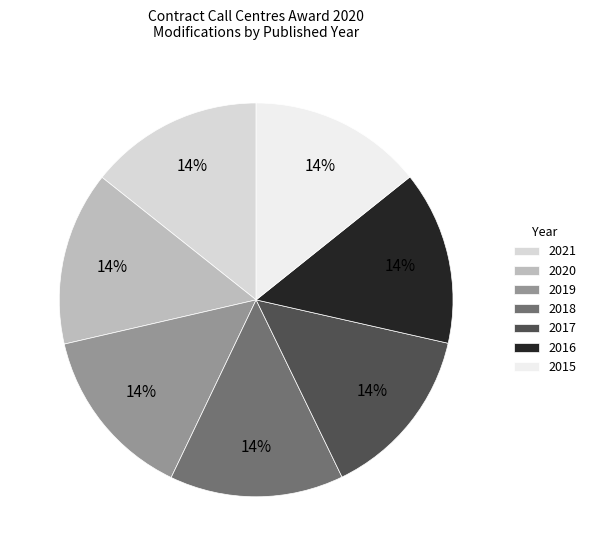

True or false: 2017 accounts for 14% of the total.

True